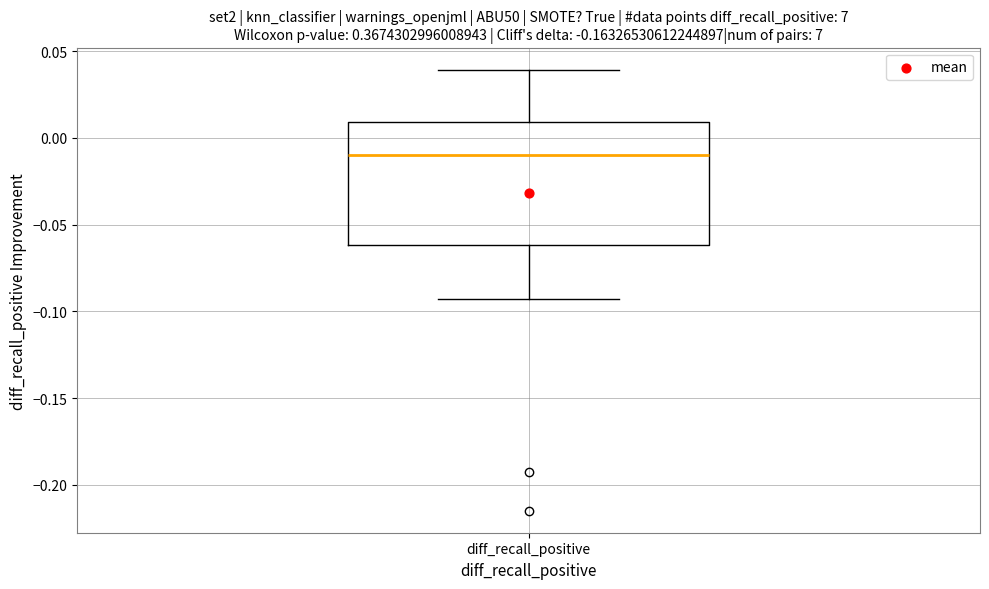

Transcribe this box plot: give where the median line is, the range the box spans, and where the two whiskers end, as read against the y-axis. The values are not printed on the chart, so give them approximately, as read against the axis.

median -0.010, box -0.060 to 0.010, whiskers -0.095 to 0.040